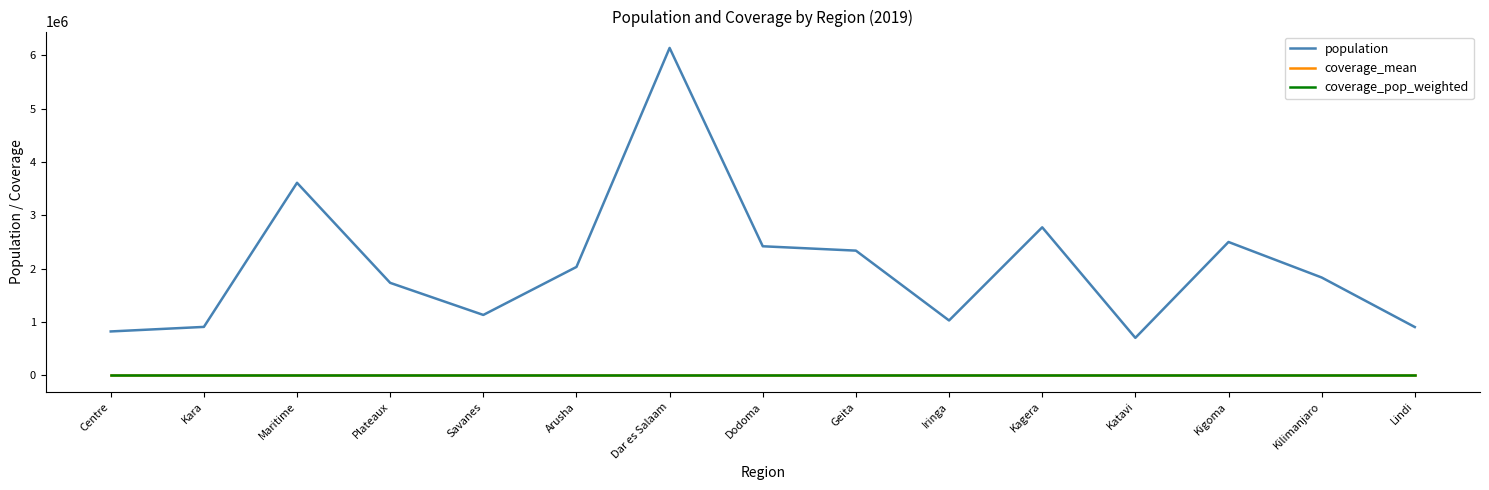

Which series has the largest total across all categories?

population